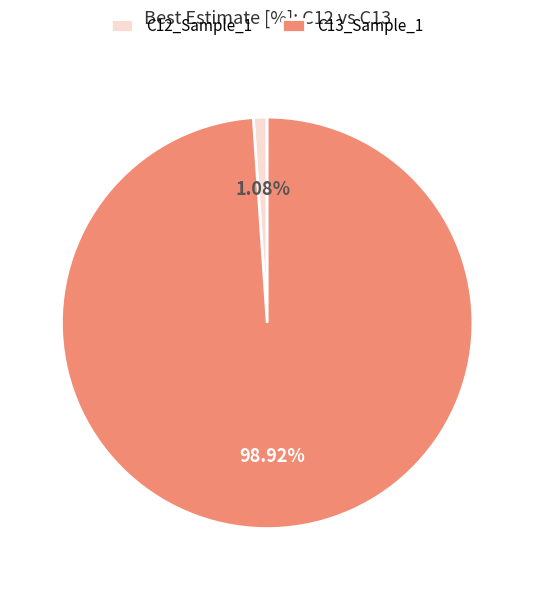

Rank the categories by value from highest to lowest.

C13_Sample_1, C12_Sample_1